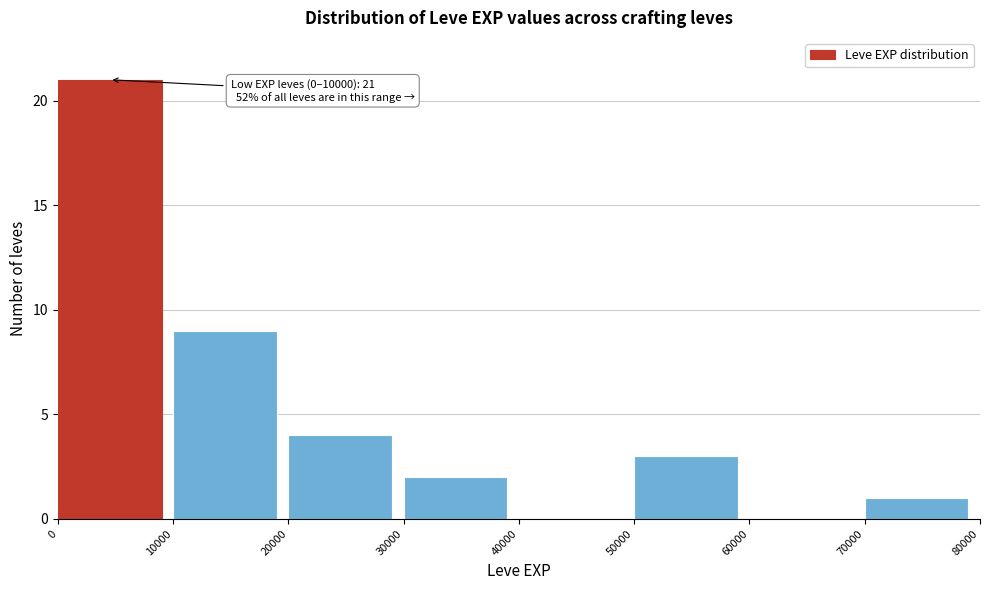

Which range on the x-axis has the tallest bar?

0 to 10000